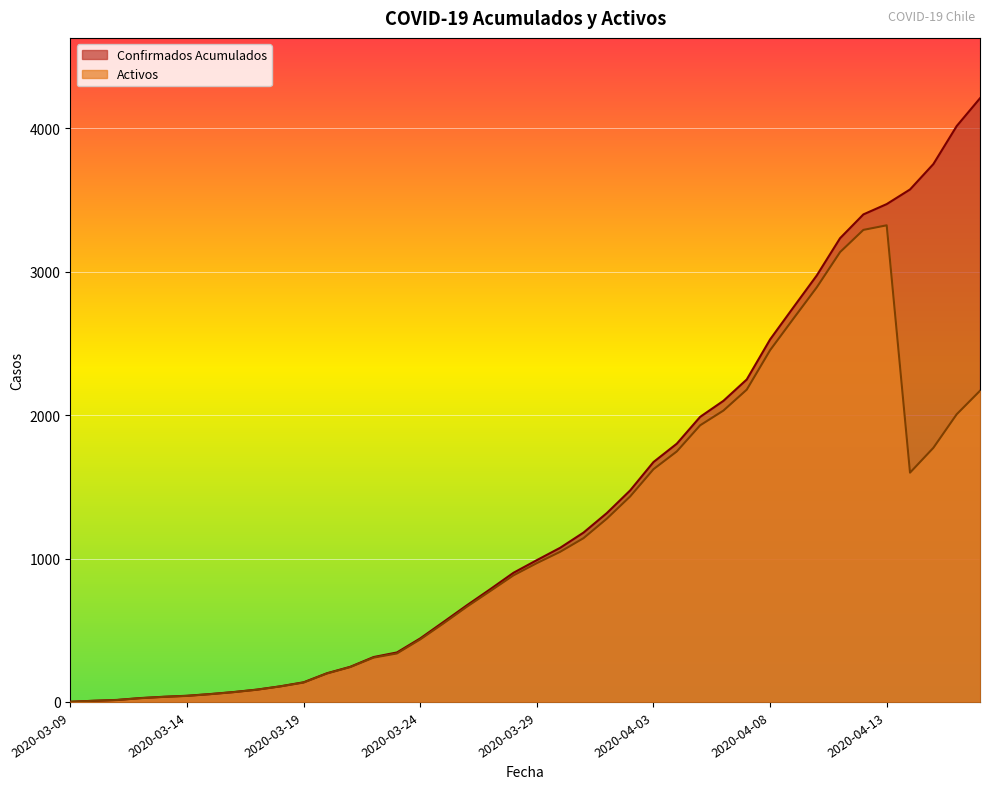

The value of Confirmados Acumulados at 2020-03-18 is 109. True or false?

True